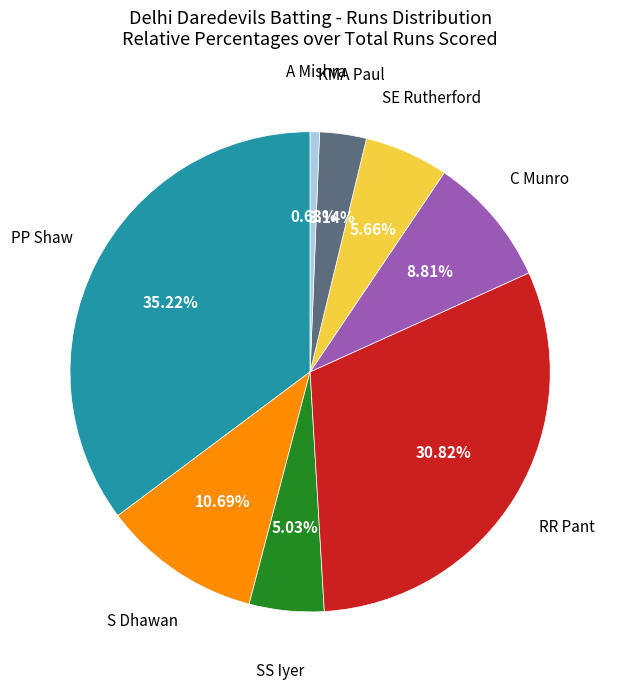

Is there a majority slice in this chart?

No